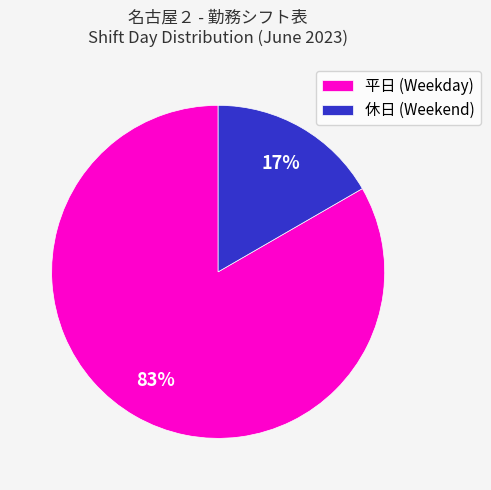

To the nearest percent, what is the average slice percentage?

50%